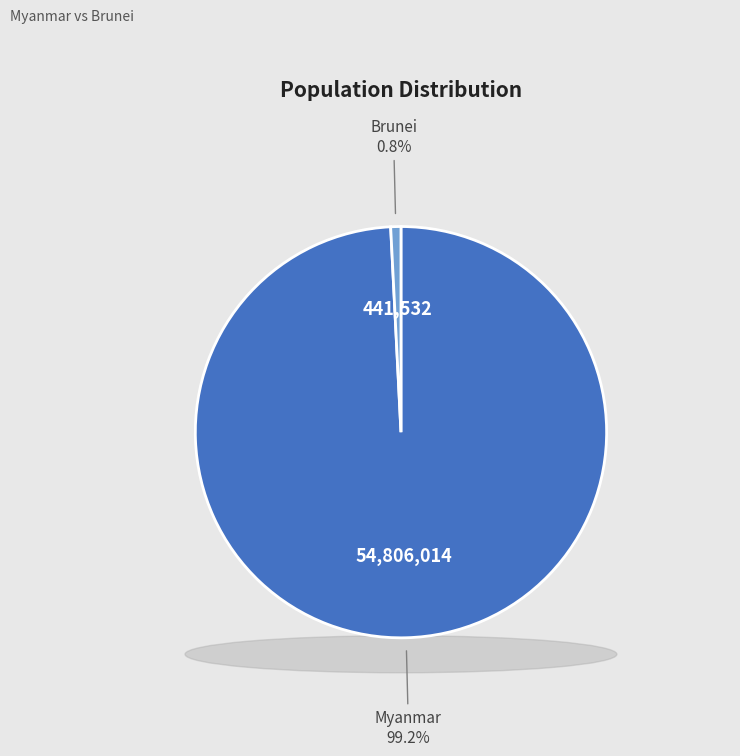

Which slice is the smallest?

Brunei